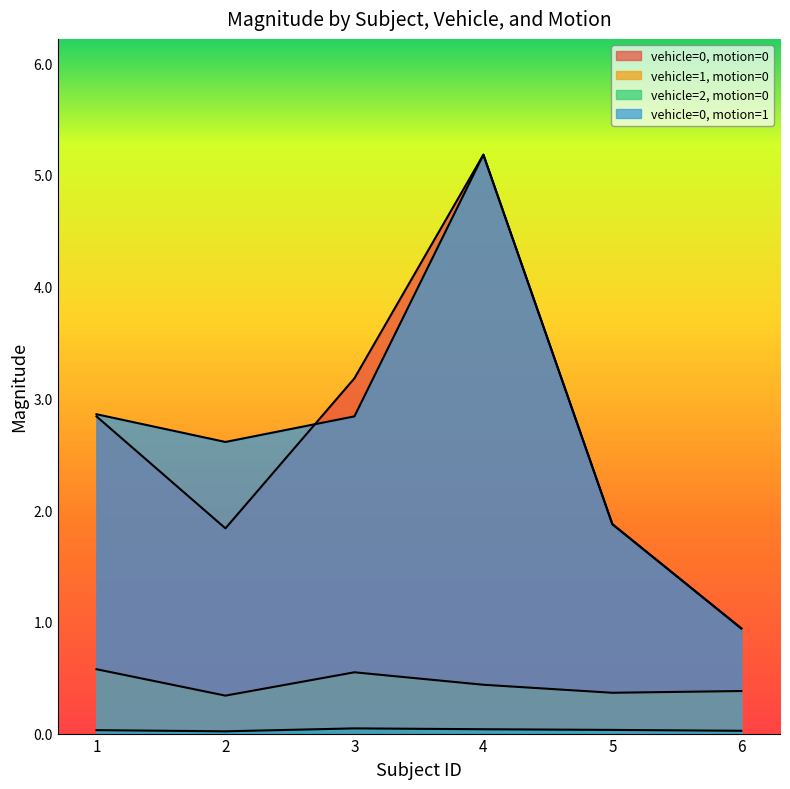

Rank the series by their maximum value, from lowest to highest.

vehicle=2, motion=0, vehicle=1, motion=0, vehicle=0, motion=0, vehicle=0, motion=1